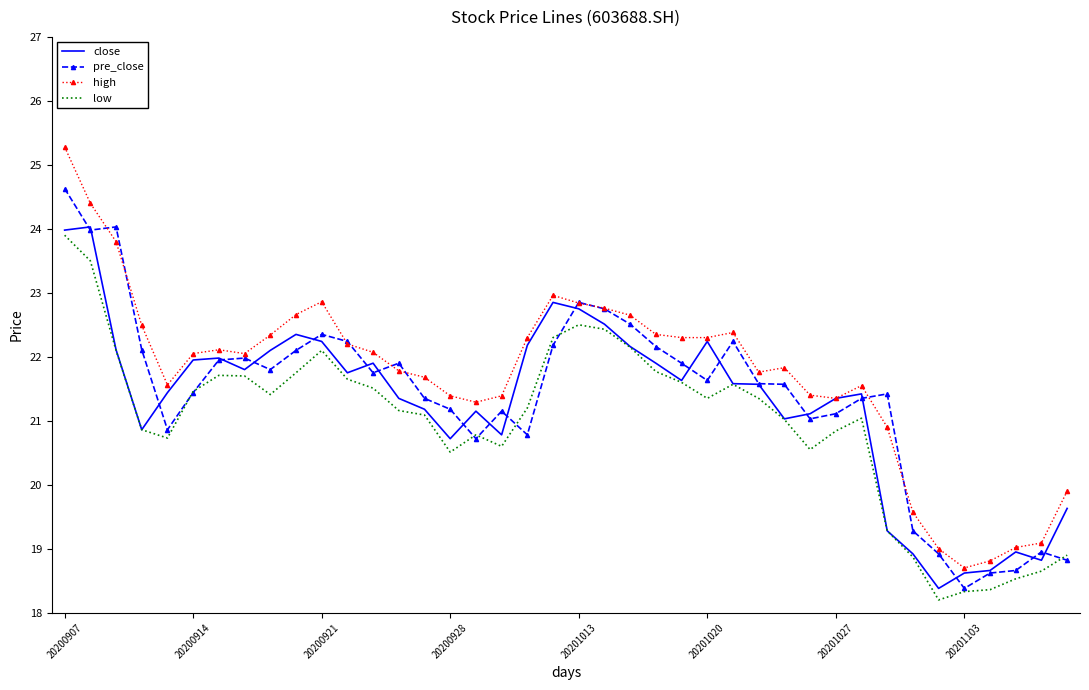

Count the number of data series in this chart.

4